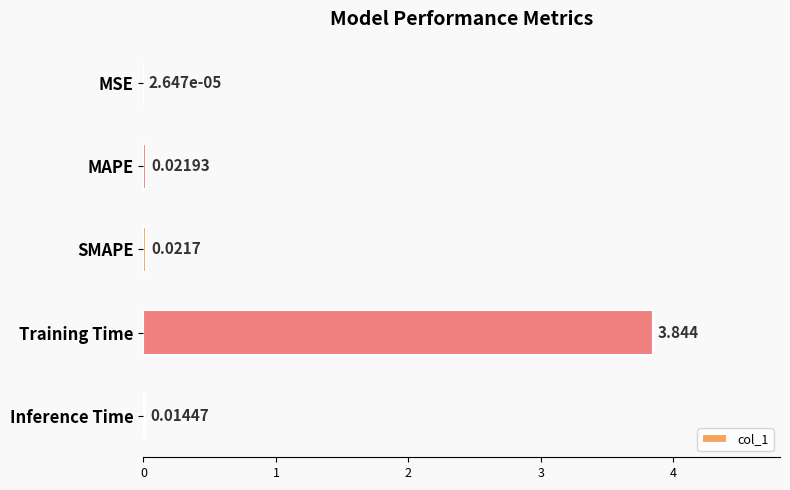

Which label corresponds to the largest value in the chart?

Training Time